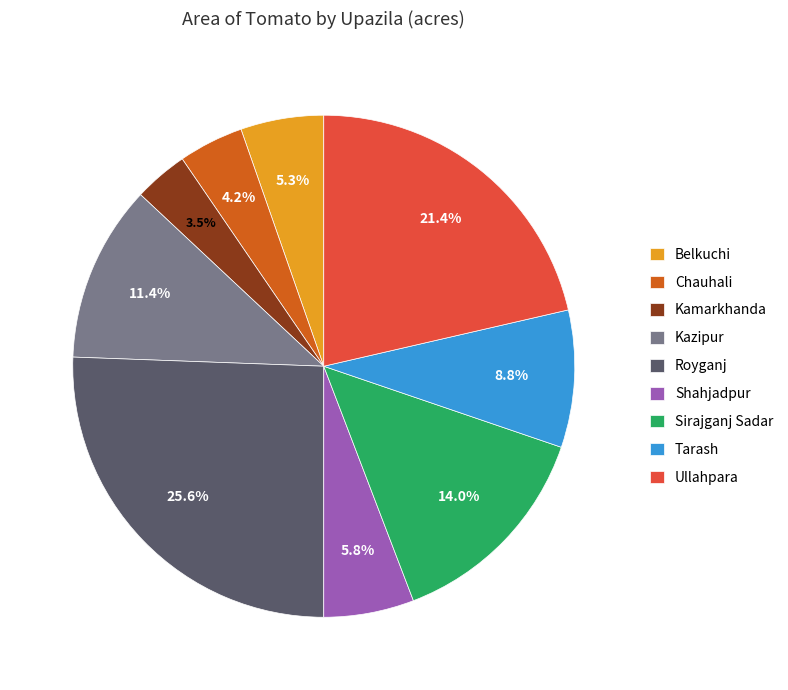

To the nearest percent, what is the difference between the Ullahpara and Royganj slice percentages?

4%